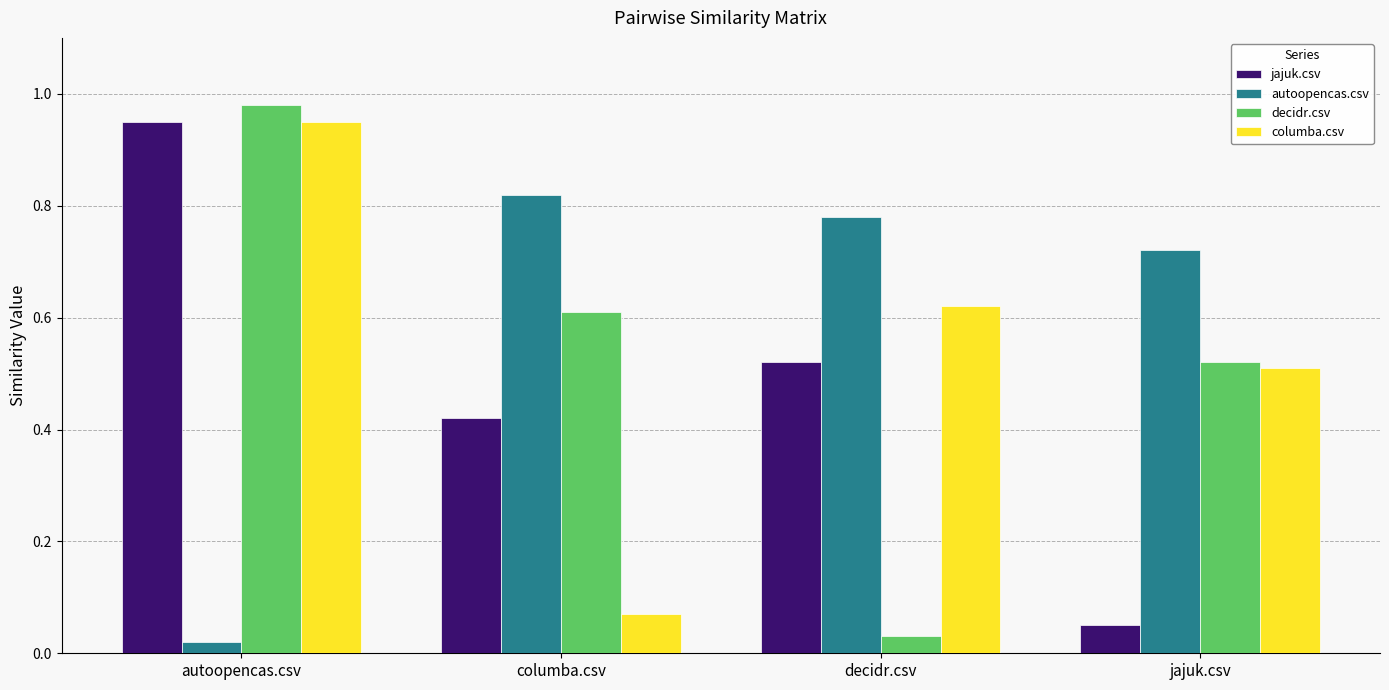

Rank the categories by autoopencas.csv value from lowest to highest.

autoopencas.csv, jajuk.csv, decidr.csv, columba.csv